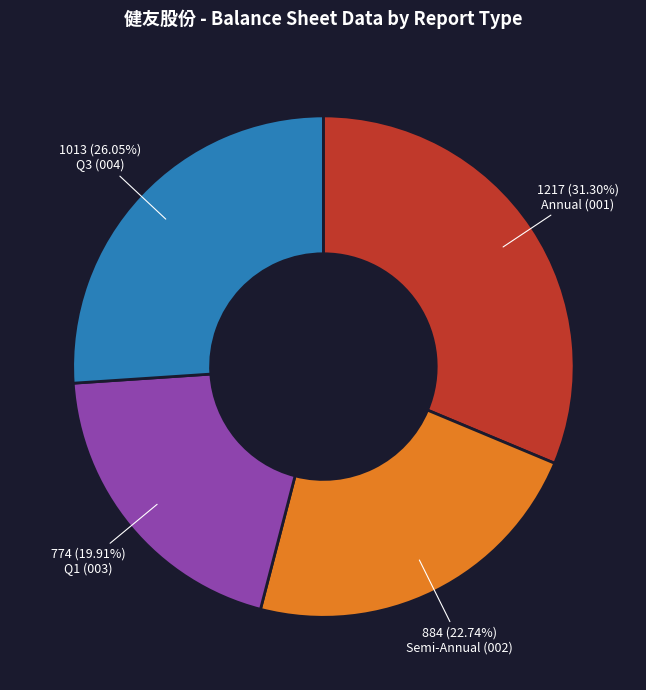

Does any single category account for the majority?

No